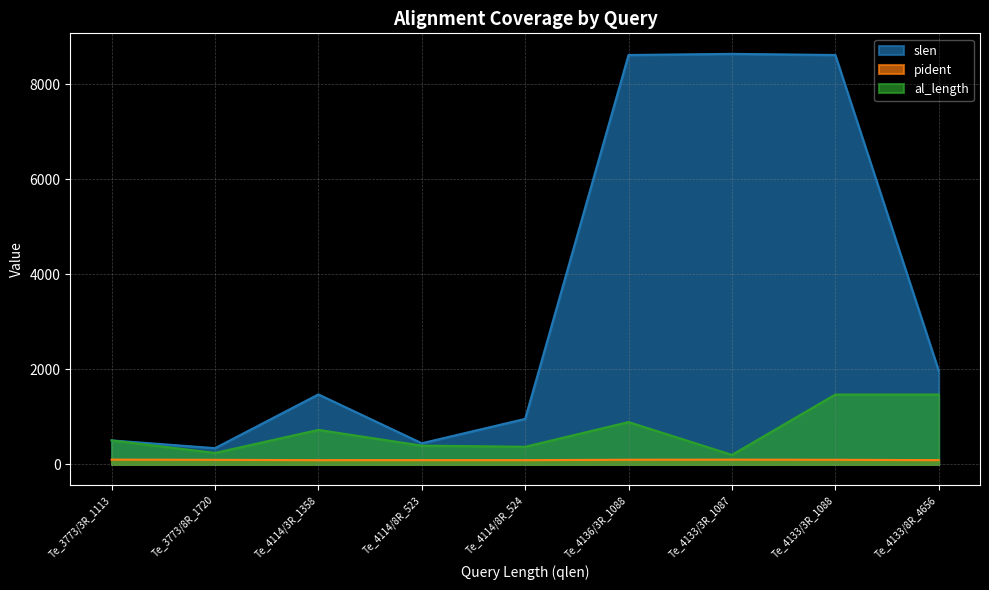

What is the sum of the pident values at Te_4133/3R_1087 and Te_4114/8R_524?

189.3